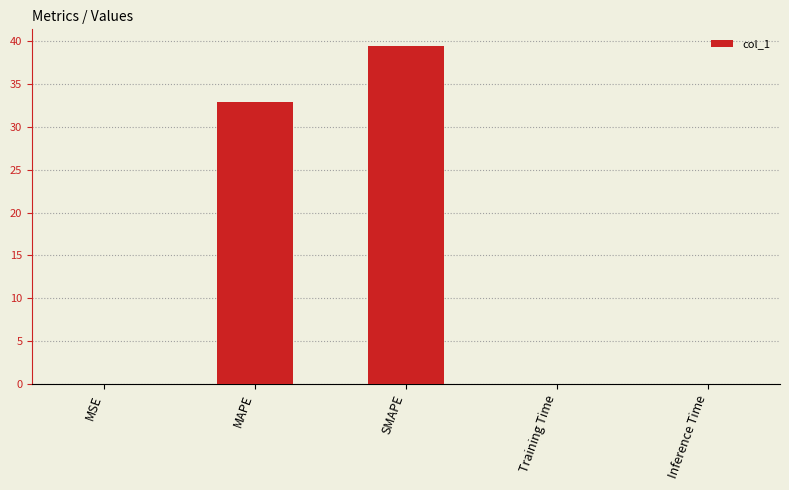

What is the maximum value shown in the chart?

39.4